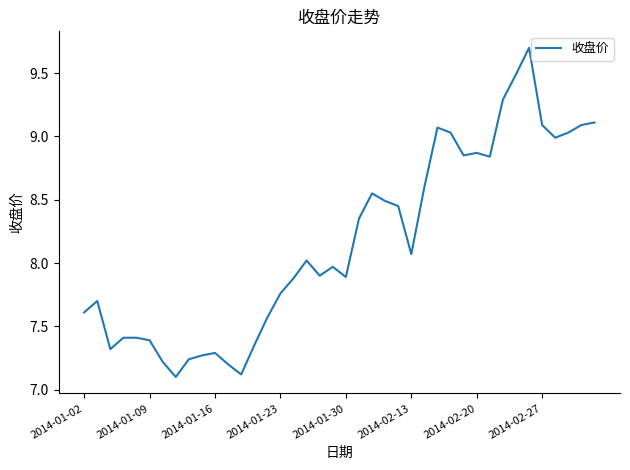

What is the greatest value displayed?

9.7